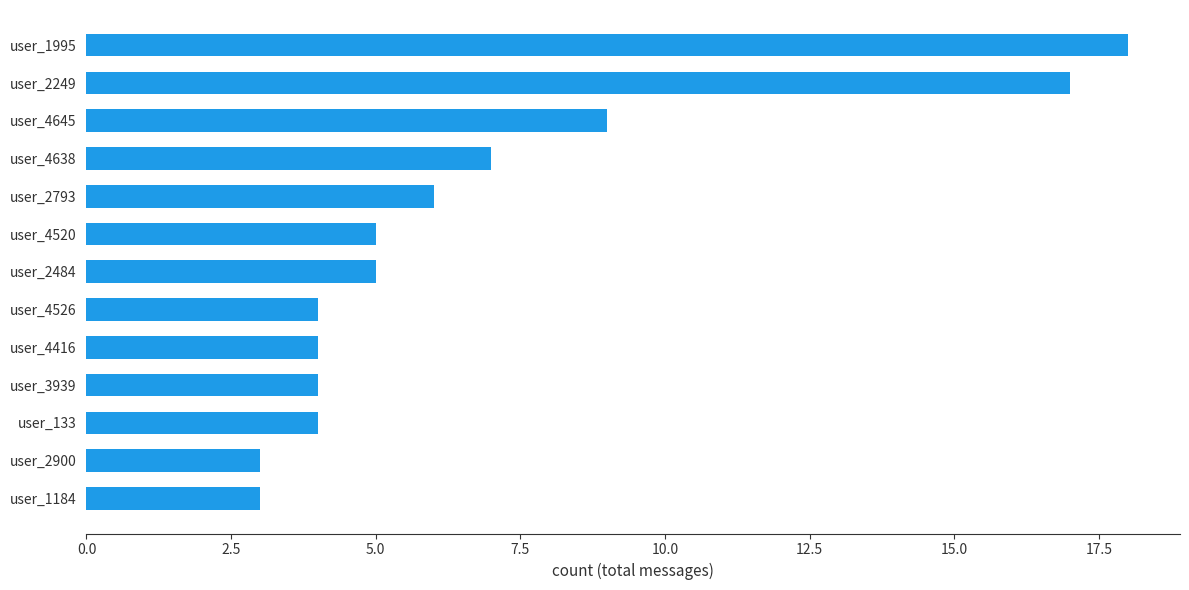

Reading bottom to top, extract all data points from this chart.

3	3	4	4	4	4	5	5	6	7	9	17	18